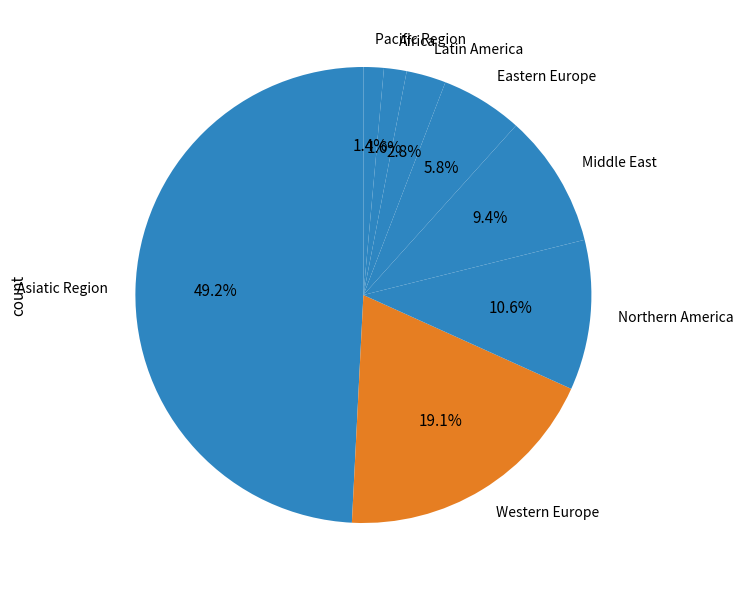

Is there any slice that represents more than half of the pie?

No